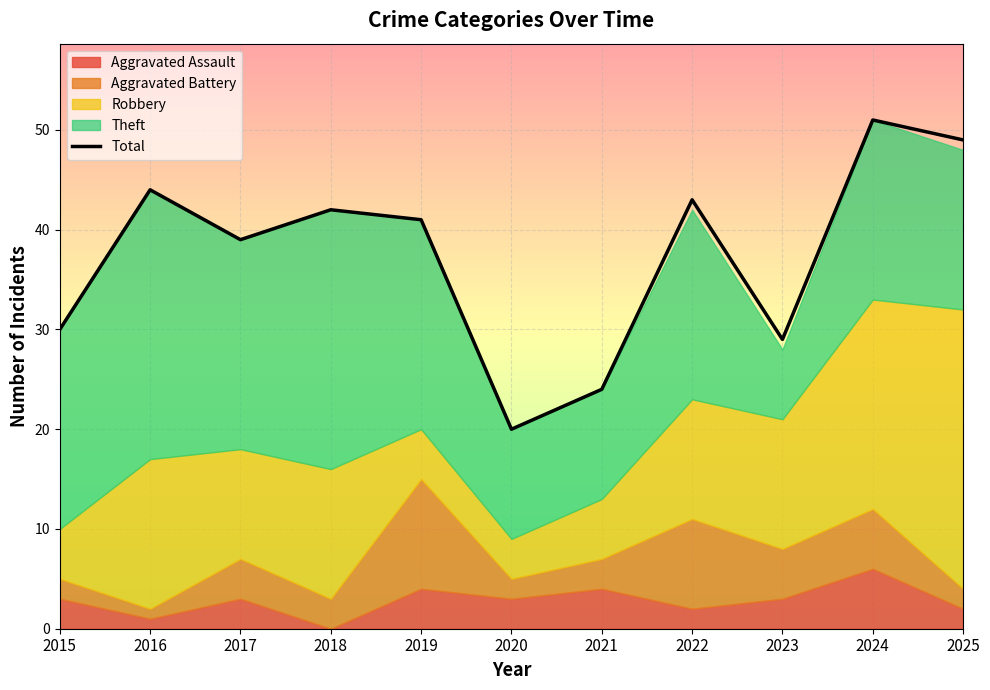

The value at 2016 is 44. True or false?

True